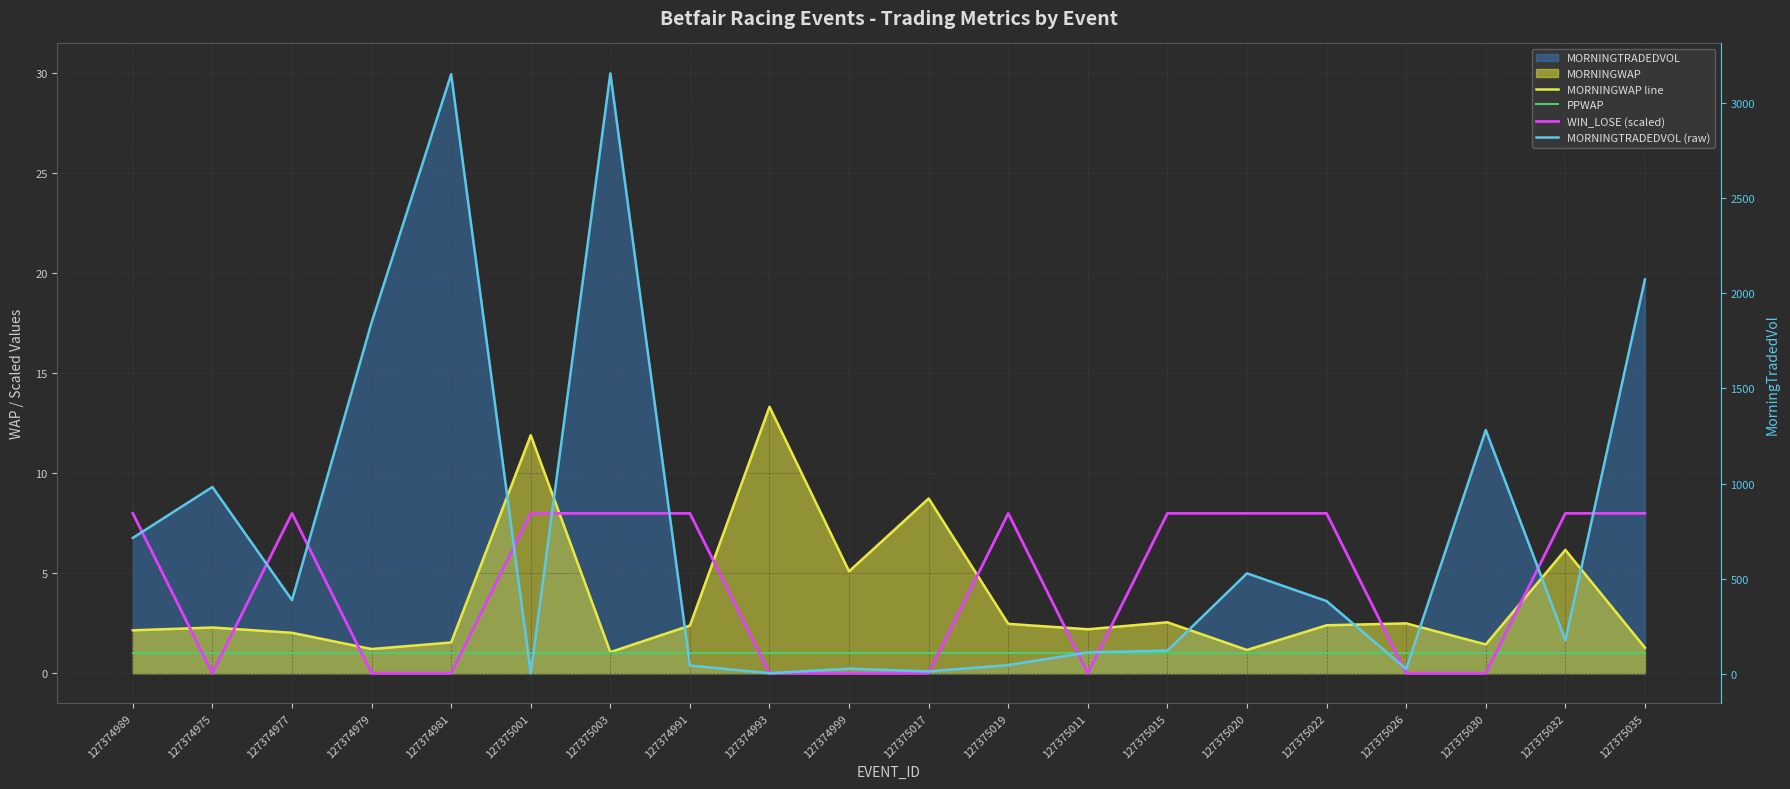

Rank the categories by WIN_LOSE (scaled) value from highest to lowest.

127374989, 127374977, 127375001, 127375003, 127374991, 127375019, 127375015, 127375020, 127375022, 127375032, 127375035, 127374975, 127374979, 127374981, 127374993, 127374999, 127375017, 127375011, 127375026, 127375030